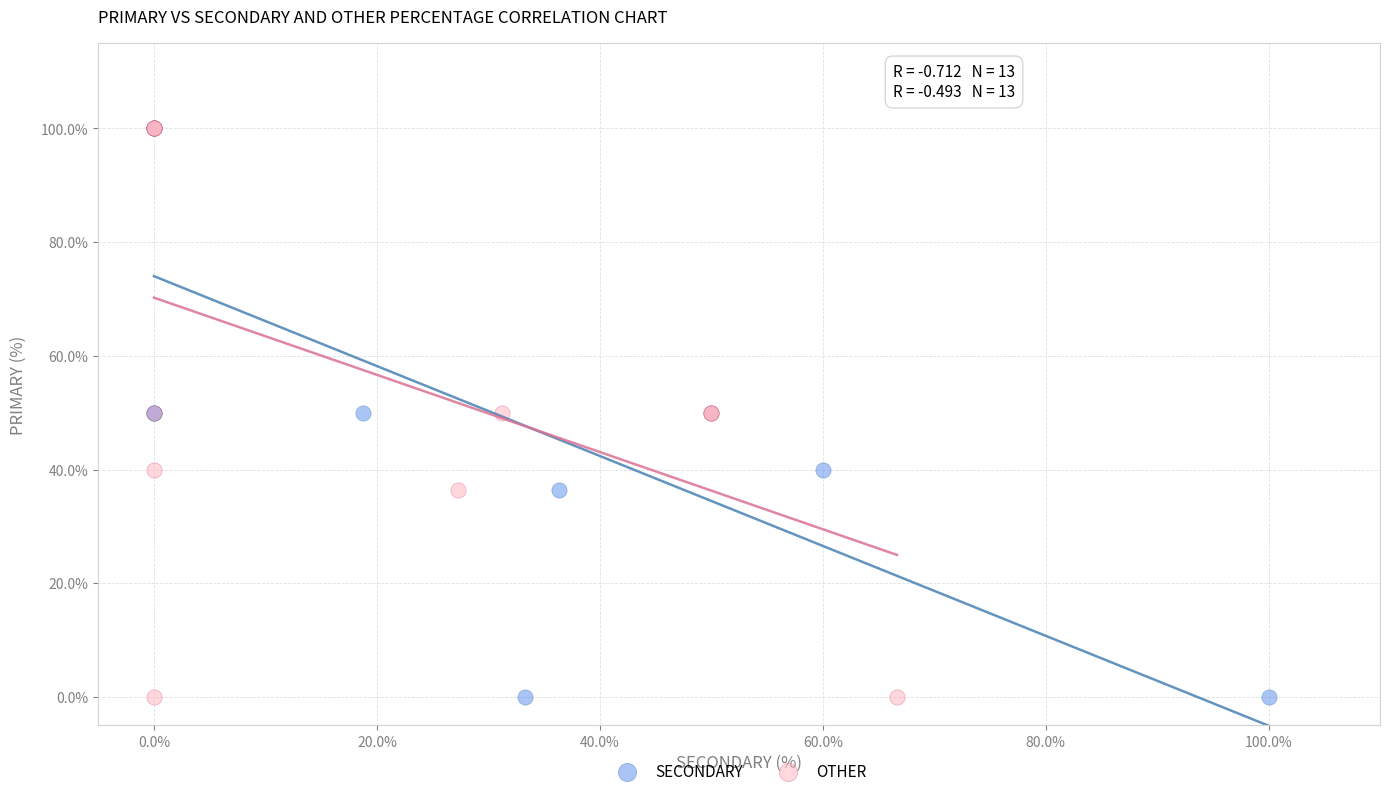

What are all the series names shown in the legend?

SECONDARY, OTHER